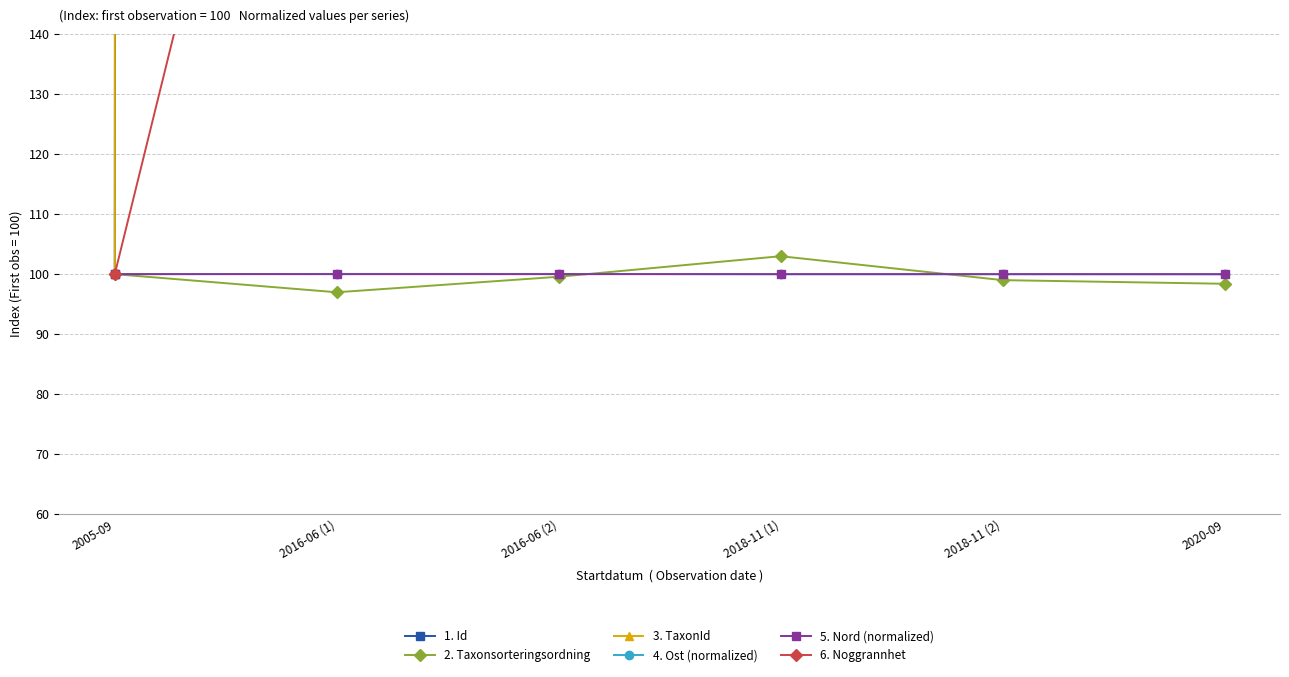

Which series has the largest total across all categories?

3. TaxonId